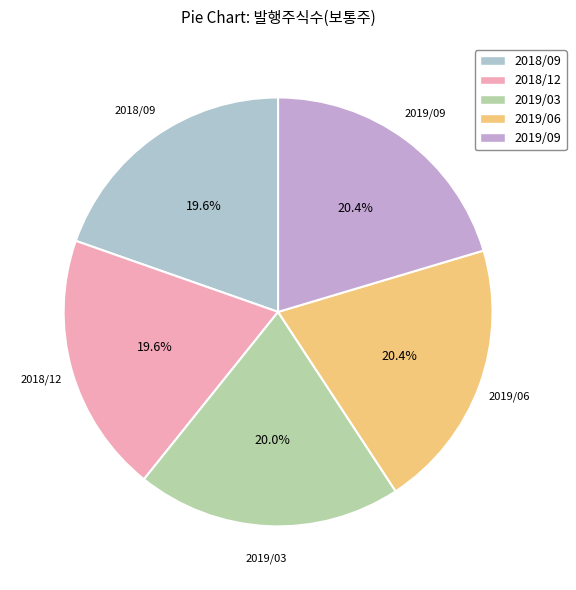

To the nearest percent, what is the difference between the 2019/06 and 2018/09 slice percentages?

1%